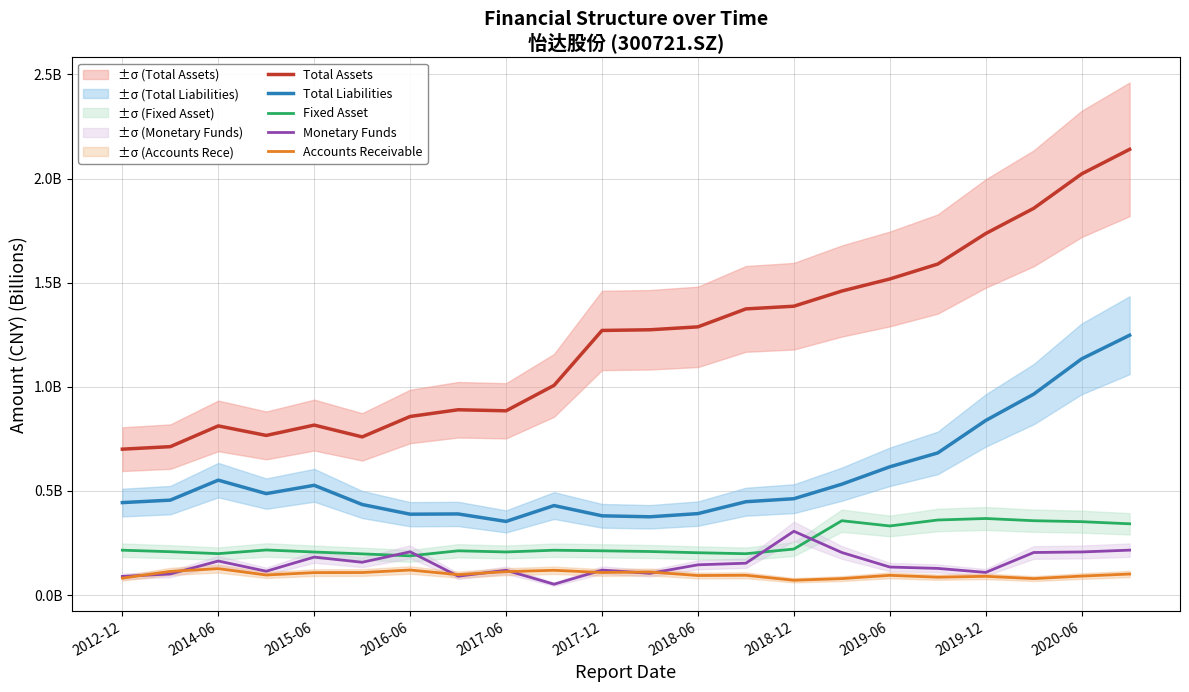

At which category is the sum across all series the highest?

21